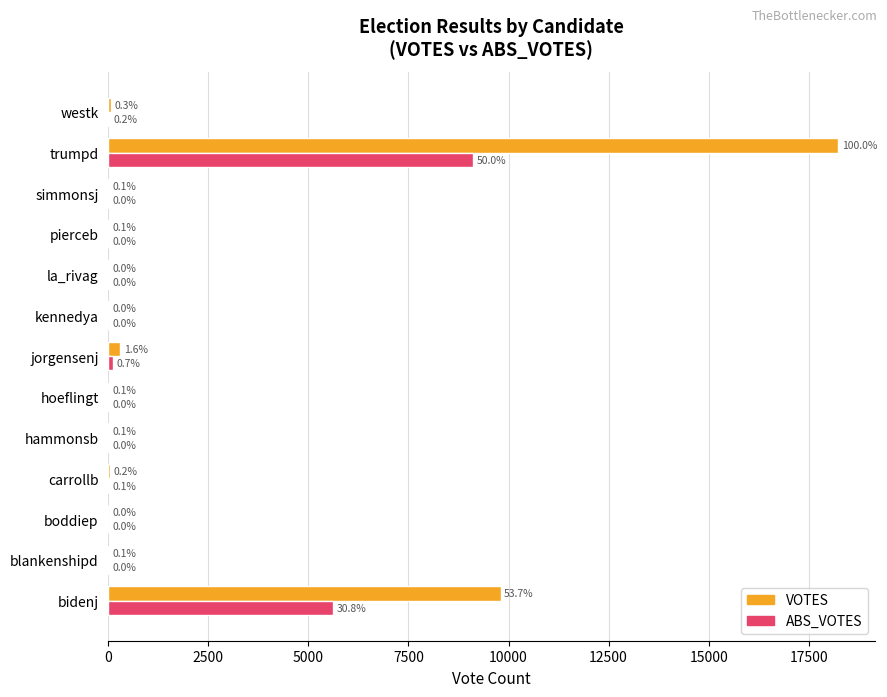

What is the value of the ABS_VOTES bar at the 7th from the left?

121